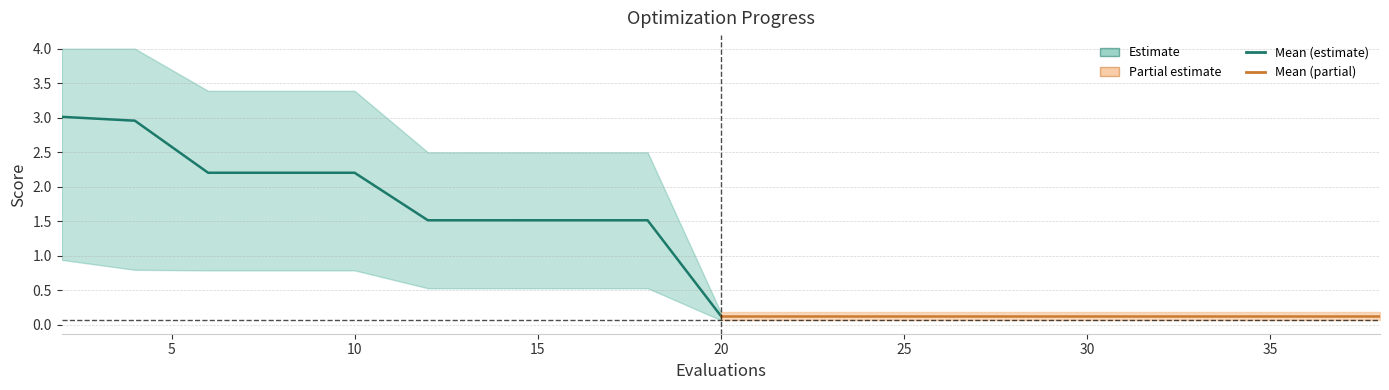

What is the difference between the maximum and minimum values in the worst series?

3.8